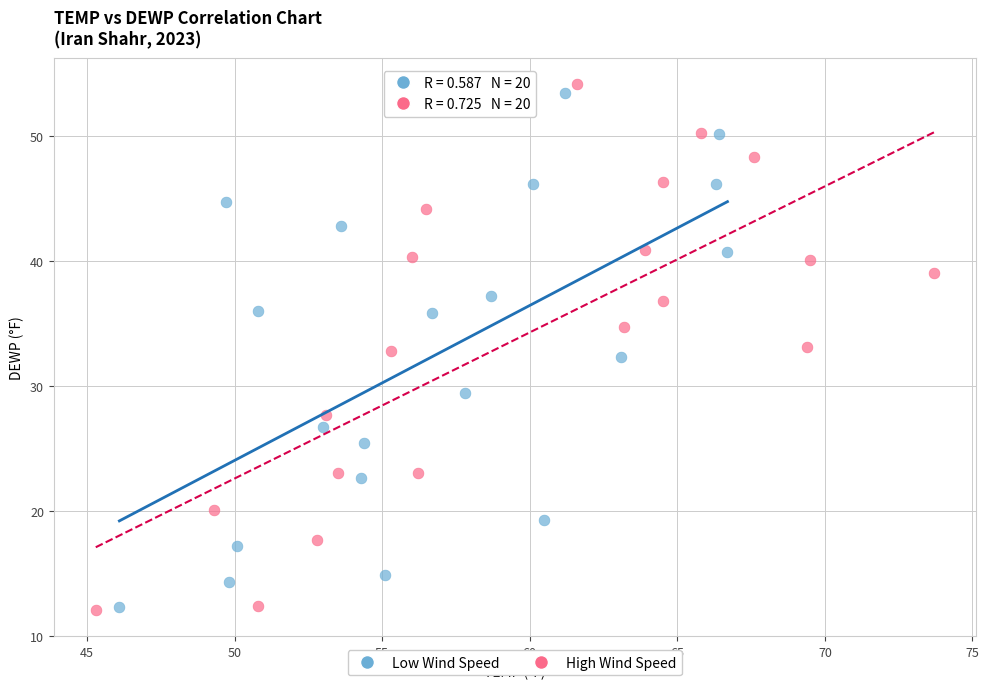

Which series has the widest spread of Y values?

High Wind Speed